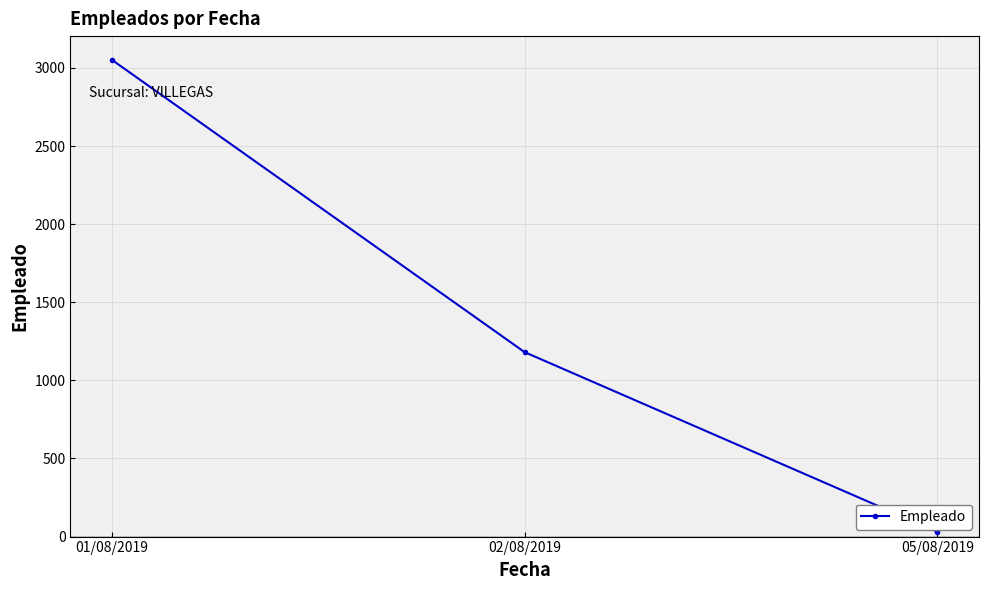

Between 01/08/2019 and 05/08/2019, which is larger?

01/08/2019